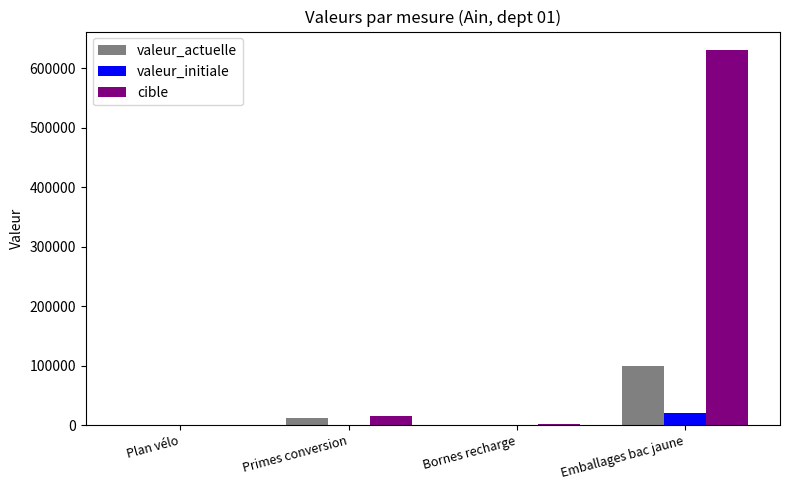

The cible series shows 858425 at Emballages bac jaune. True or false?

False